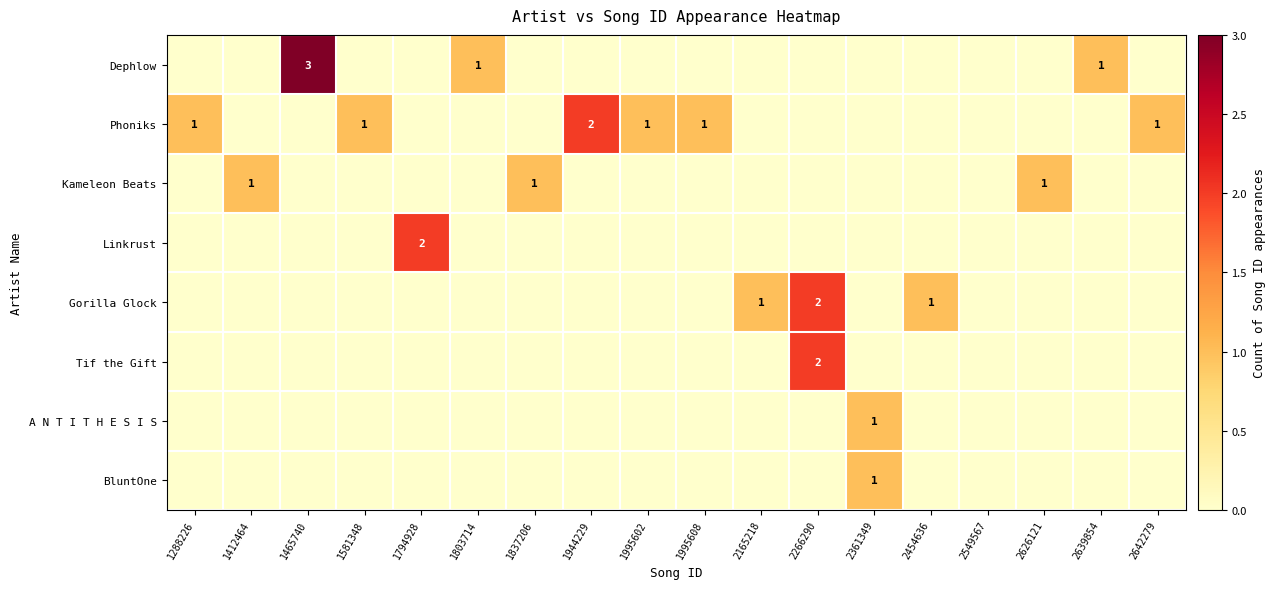

The Phoniks series shows 2 at 1581348. True or false?

False